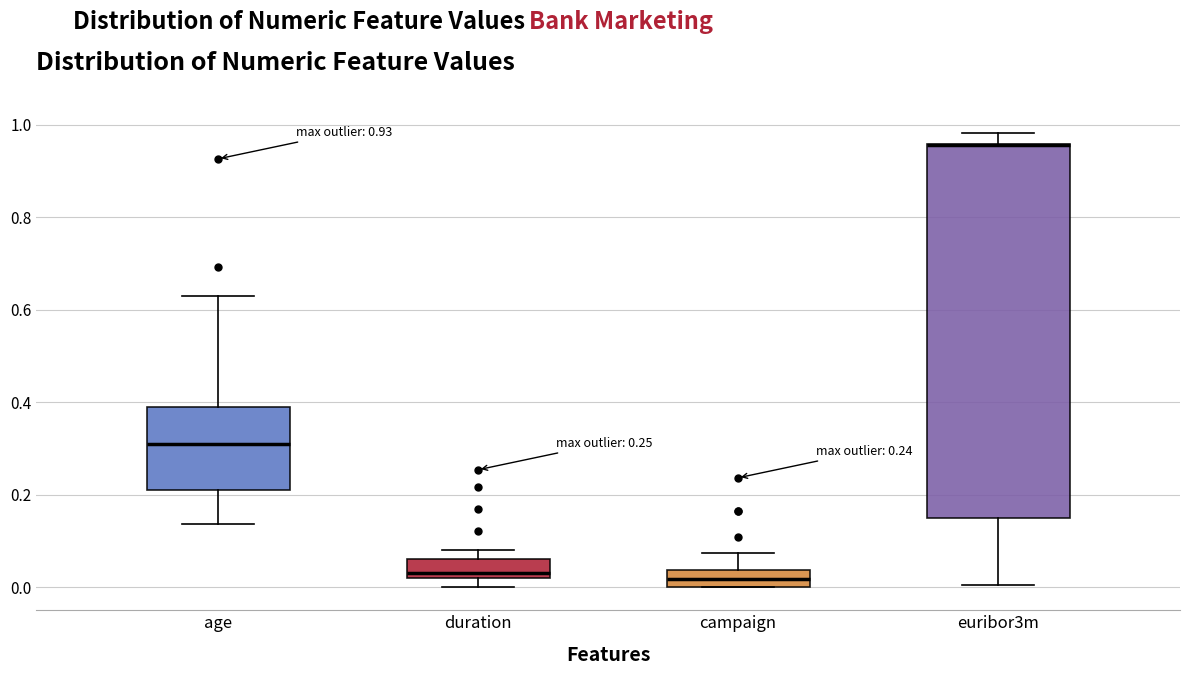

Which box is the tallest, from its lower edge to its upper edge?

euribor3m